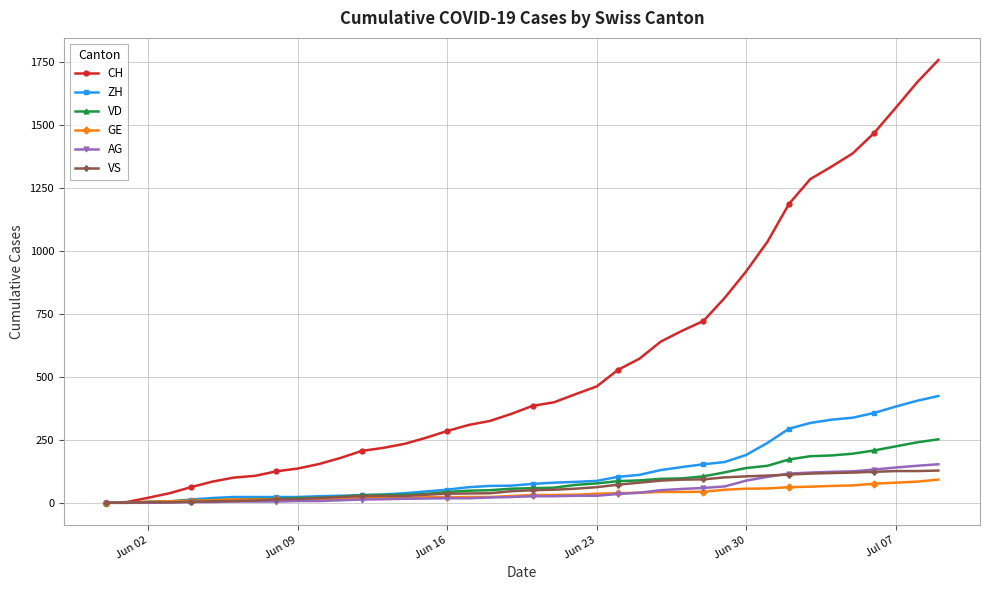

What is the greatest value displayed?

1758